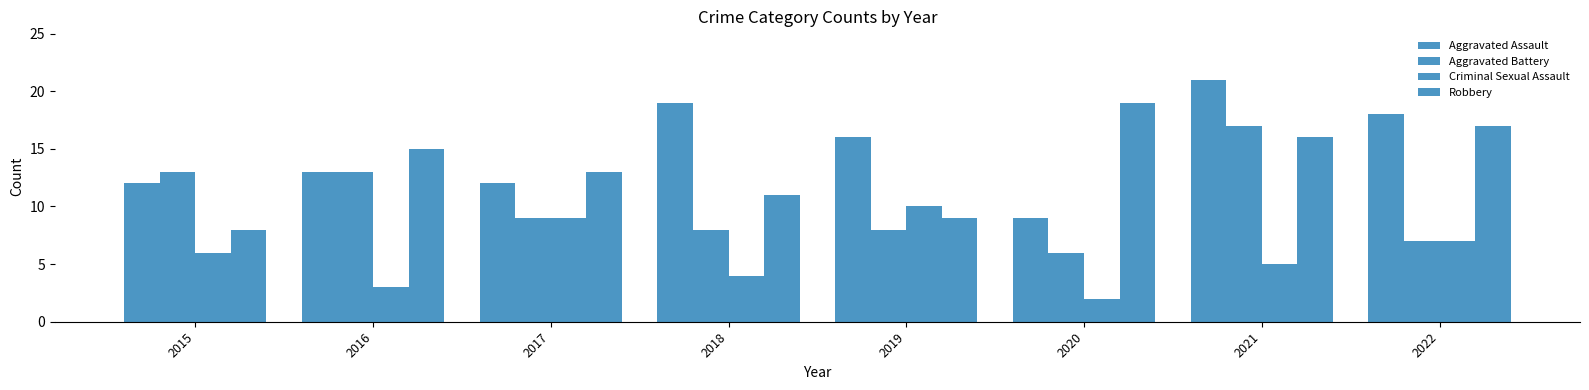

What is the greatest value displayed?

21